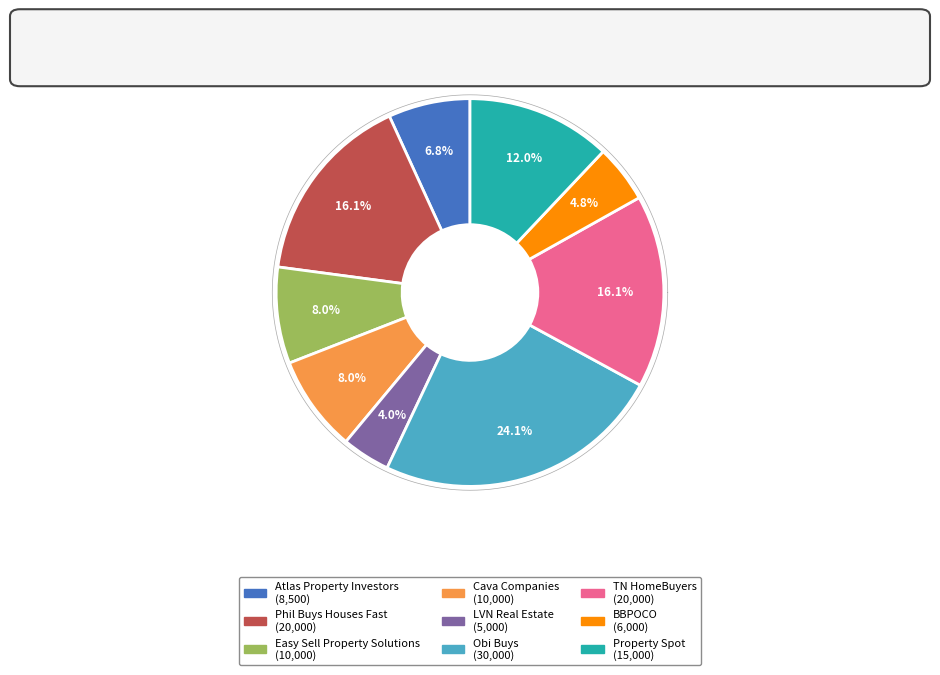

Is it true that Obi Buys is 30% of the pie?

False